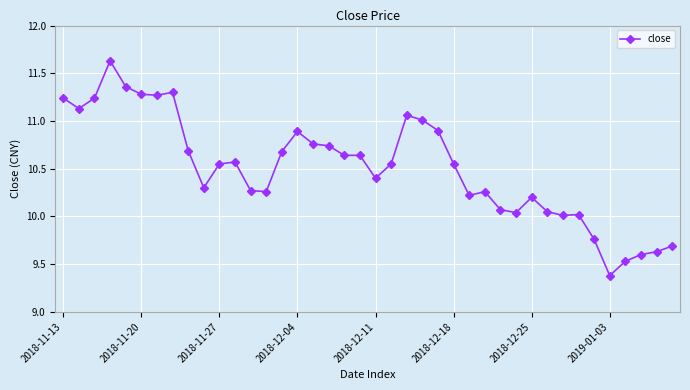

What is the sum of all values?

420.4